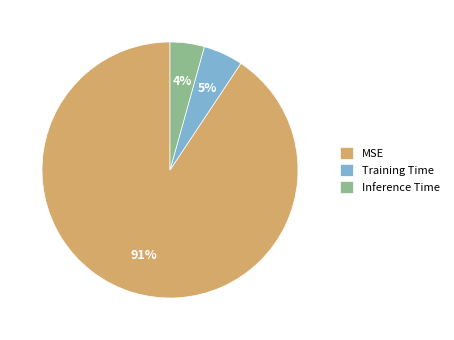

Do Inference Time and MSE together represent more than half of the pie?

Yes